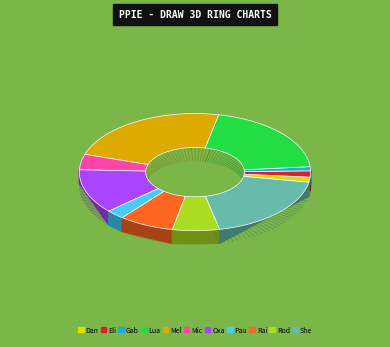

What is the largest slice in the pie chart?

Melissa